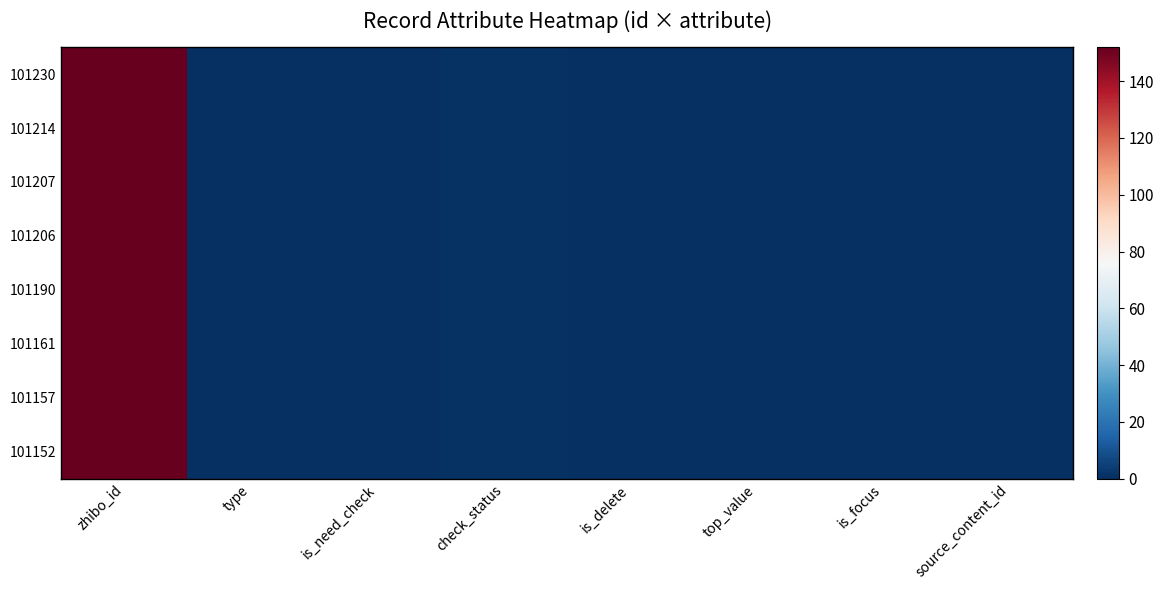

Which series changed the most between type and is_need_check?

101230